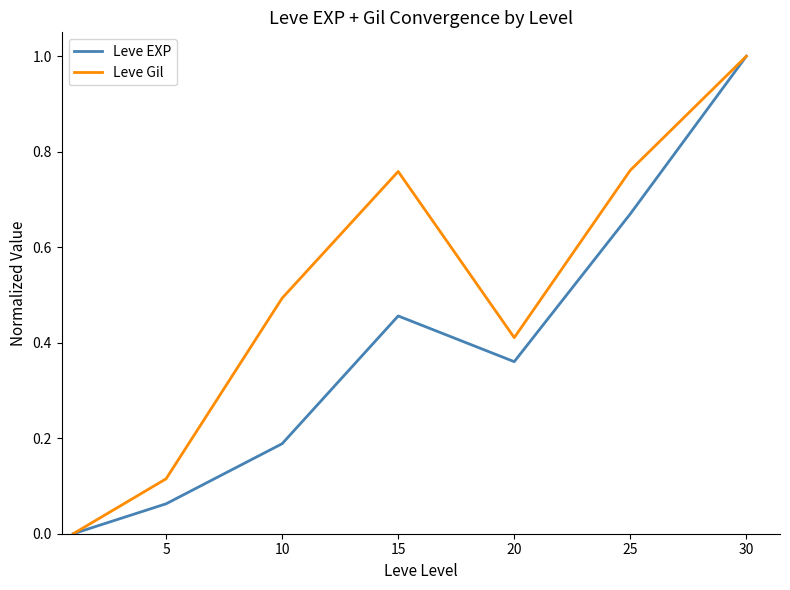

Rank the series by their average value, from lowest to highest.

Leve EXP, Leve Gil